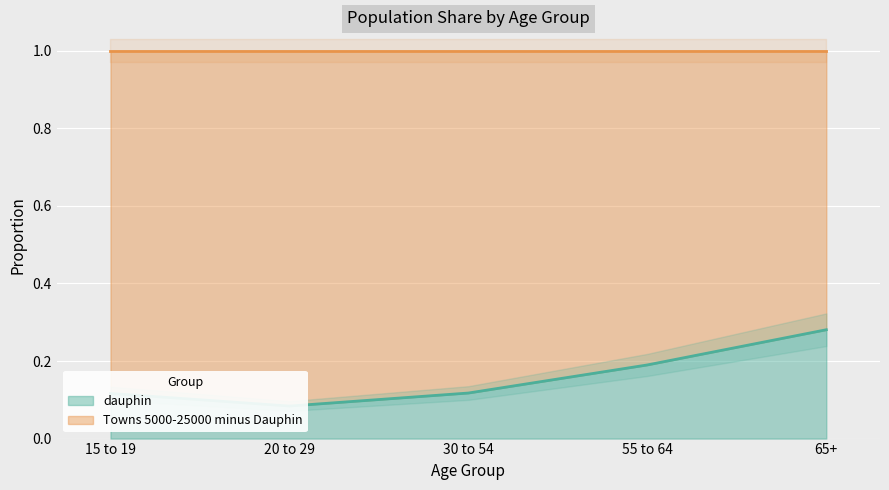

How many points are lower than both their immediate neighbors (excluding endpoints)?

1